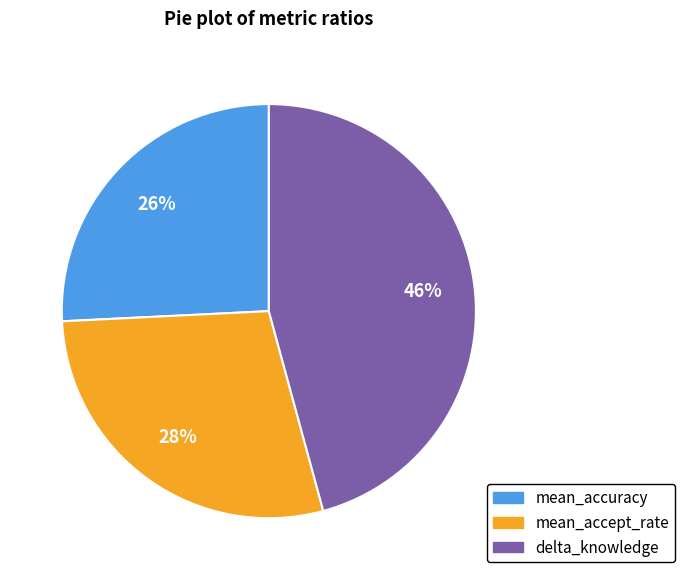

Does mean_accept_rate account for over 50% of the chart?

No